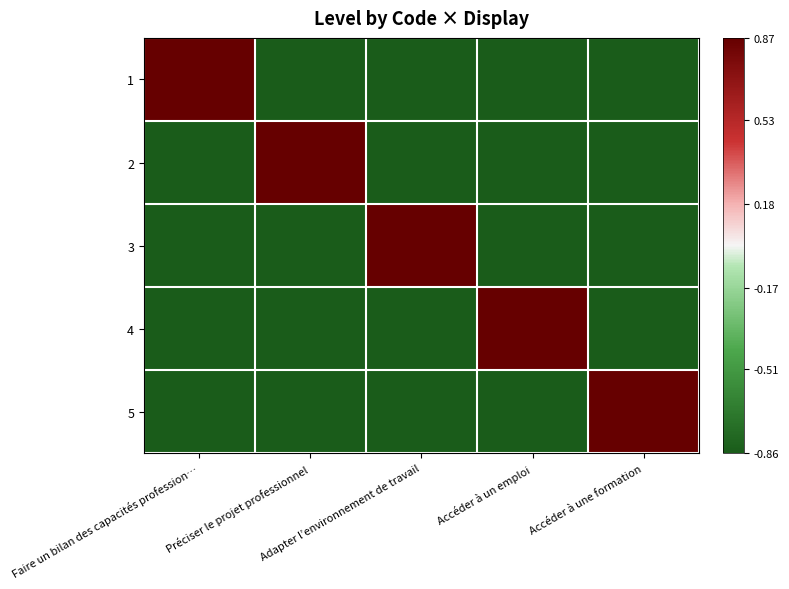

Which has a higher value, Préciser le projet professionnel or Accéder à un emploi?

Préciser le projet professionnel